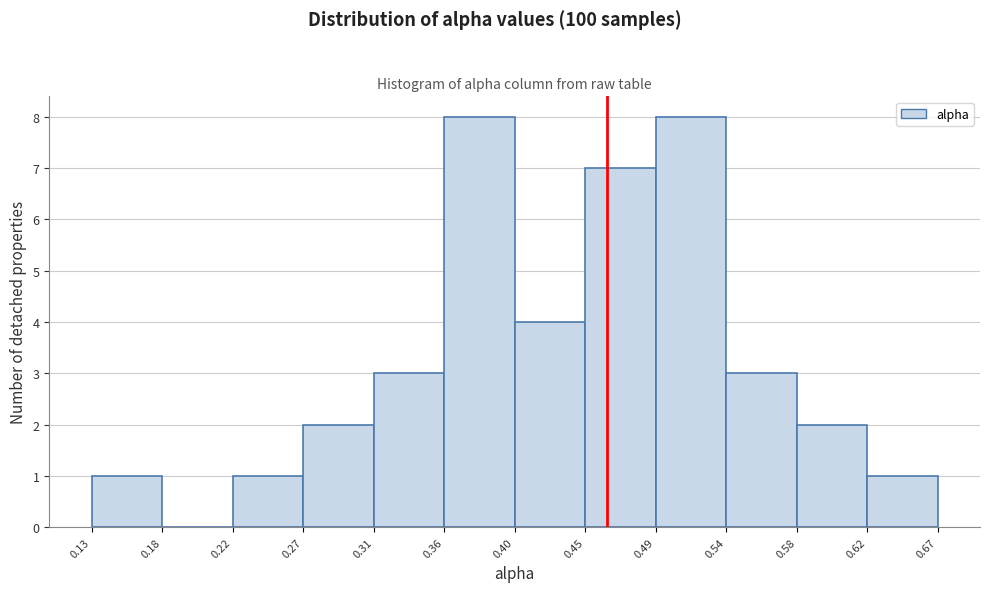

Reading left to right, list every bar in this chart as the range it spans on the x-axis followed by its height. The values are not printed on the chart, so give them approximately, as read against the axis.

0.13 to 0.18: 1
0.18 to 0.22: 0
0.22 to 0.27: 1
0.27 to 0.31: 2
0.31 to 0.36: 3
0.36 to 0.40: 8
0.40 to 0.45: 4
0.45 to 0.49: 7
0.49 to 0.54: 8
0.54 to 0.58: 3
0.58 to 0.62: 2
0.62 to 0.67: 1